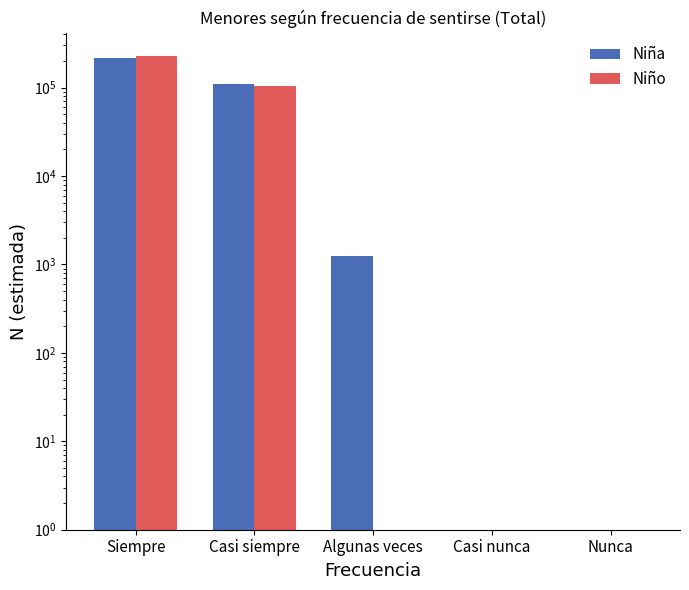

How many values in the Niña series exceed 1255?

2